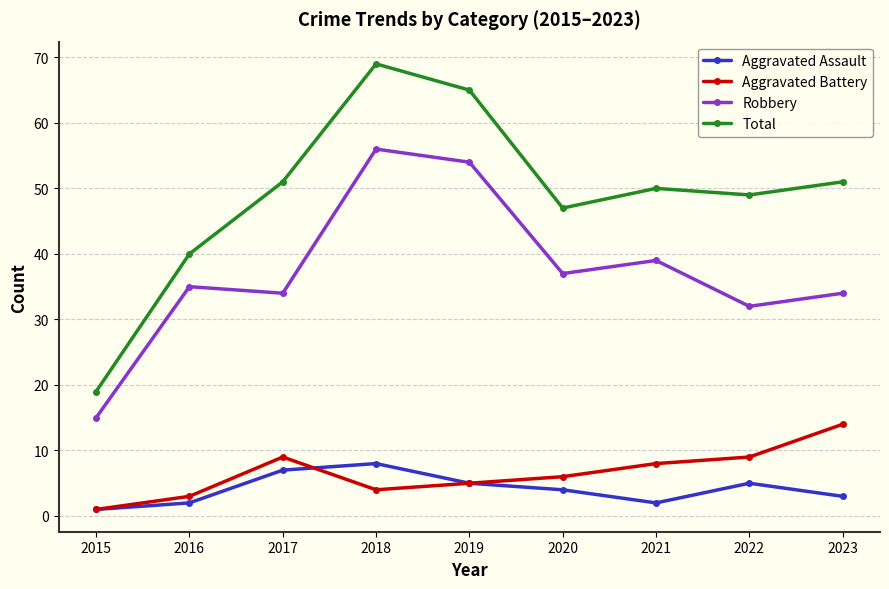

How many interior local valleys does the Aggravated Battery series have?

1